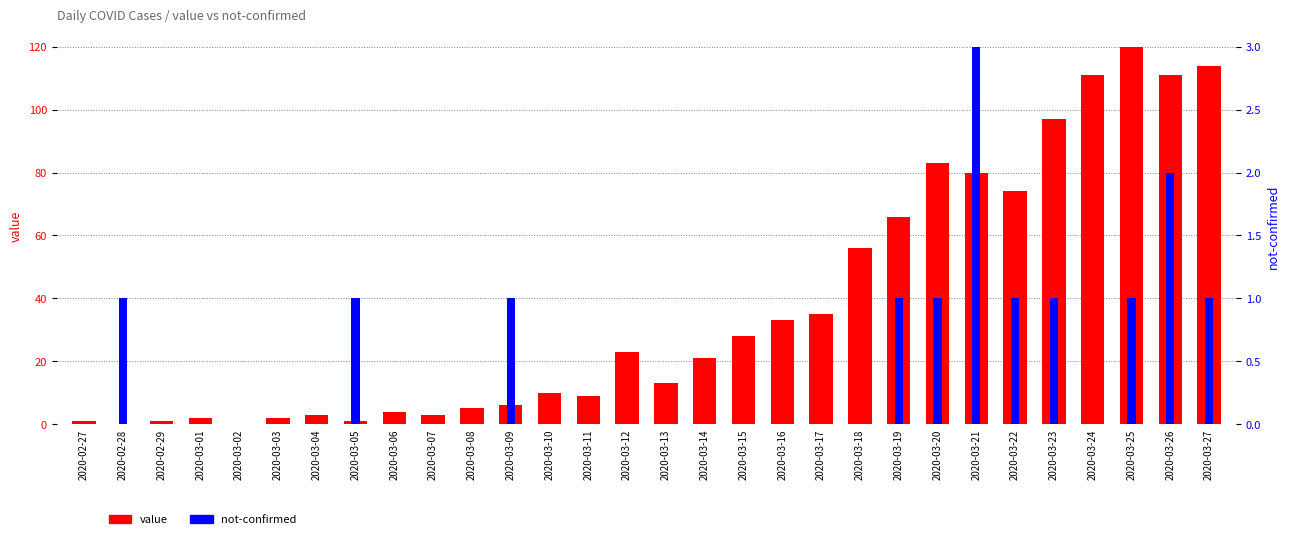

Rank the categories by value value from highest to lowest.

2020-03-25, 2020-03-27, 2020-03-24, 2020-03-26, 2020-03-23, 2020-03-20, 2020-03-21, 2020-03-22, 2020-03-19, 2020-03-18, 2020-03-17, 2020-03-16, 2020-03-15, 2020-03-12, 2020-03-14, 2020-03-13, 2020-03-10, 2020-03-11, 2020-03-09, 2020-03-08, 2020-03-06, 2020-03-04, 2020-03-07, 2020-03-01, 2020-03-03, 2020-02-27, 2020-02-29, 2020-03-05, 2020-02-28, 2020-03-02